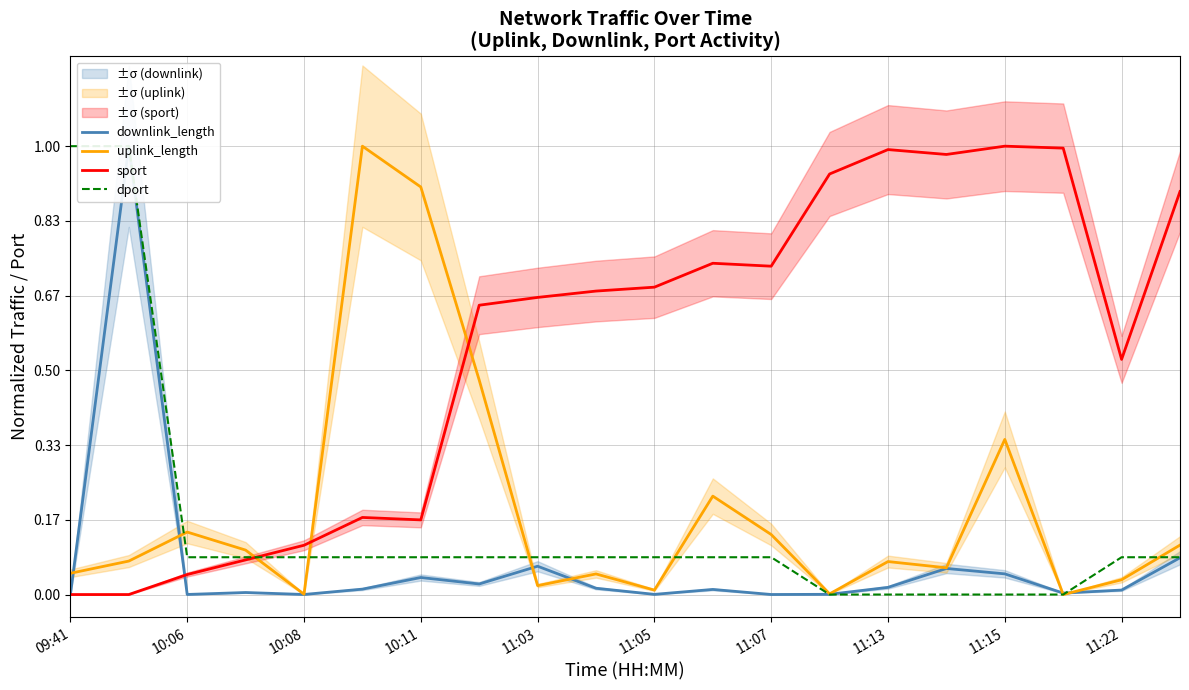

Is it true that sport equals 0.3 at 11:15?

False